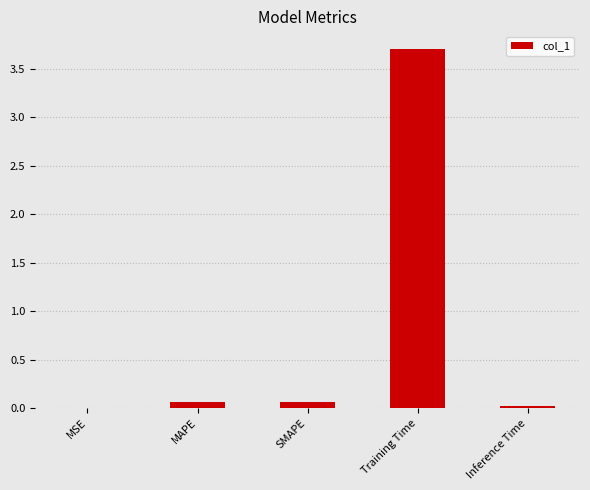

What value does the data have at Training Time?

3.7